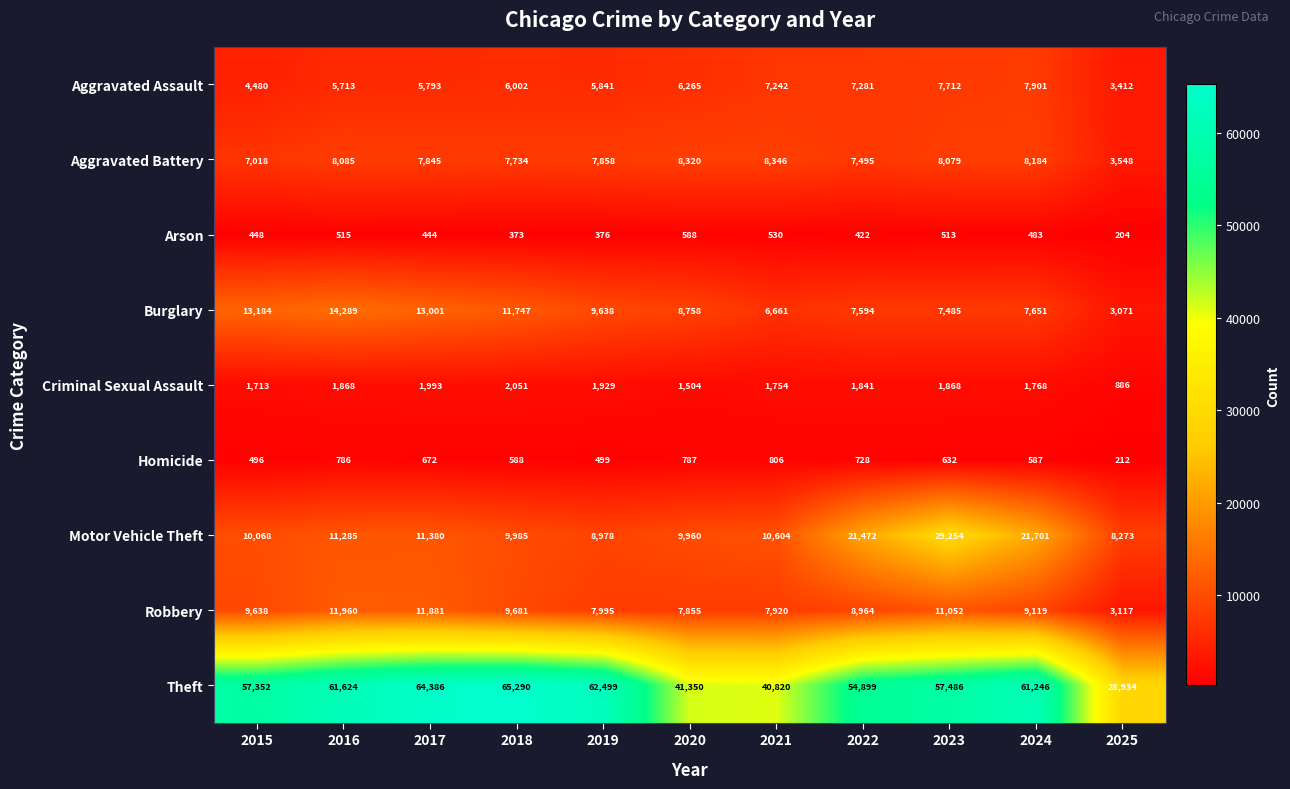

Which series has the largest range (max minus min)?

Theft